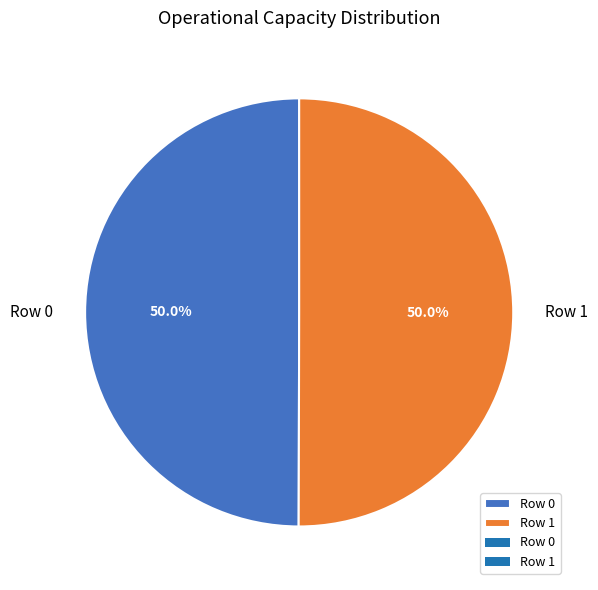

How many segments does this pie chart have?

2